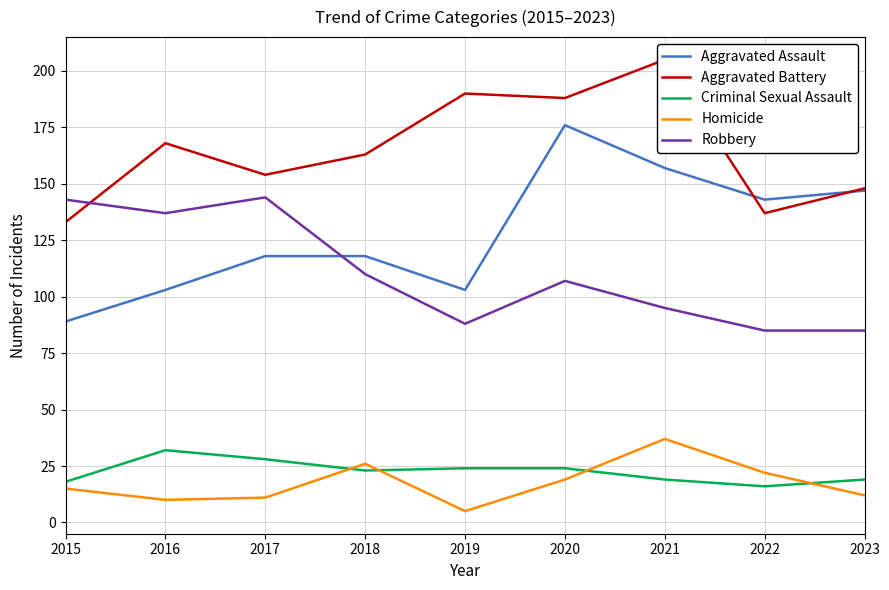

Is the value of Criminal Sexual Assault at 2017 greater than the value of Homicide at 2023?

Yes